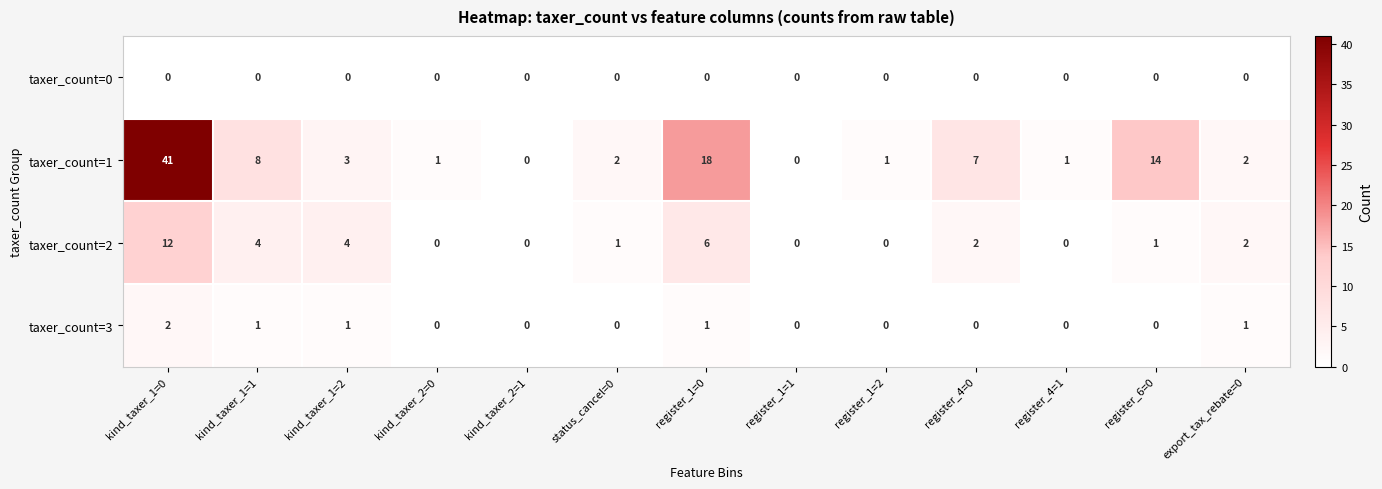

Which series has the widest spread of values?

taxer_count=1